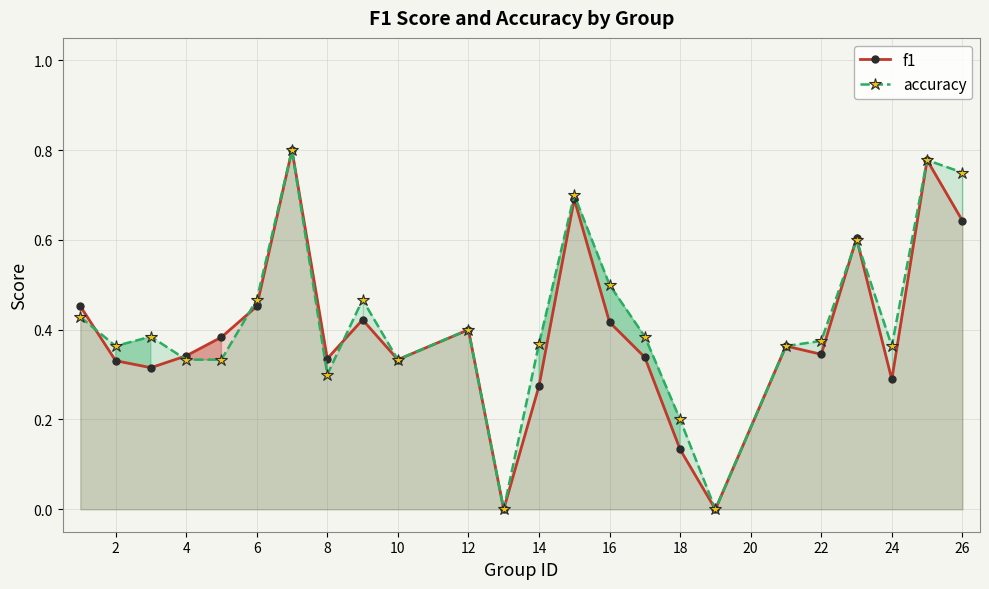

What is the average value of the f1 series?

0.4